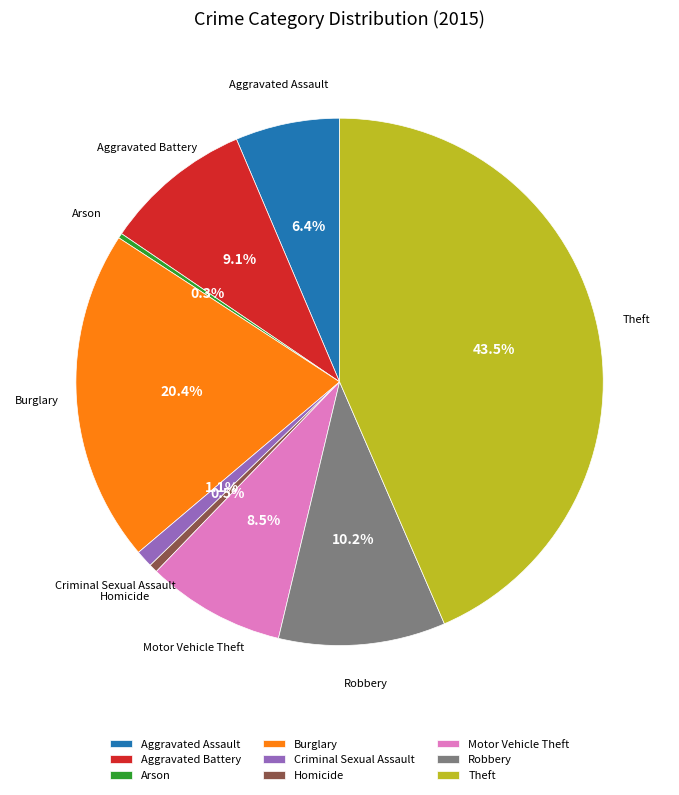

Which category has the biggest portion of the pie?

Theft